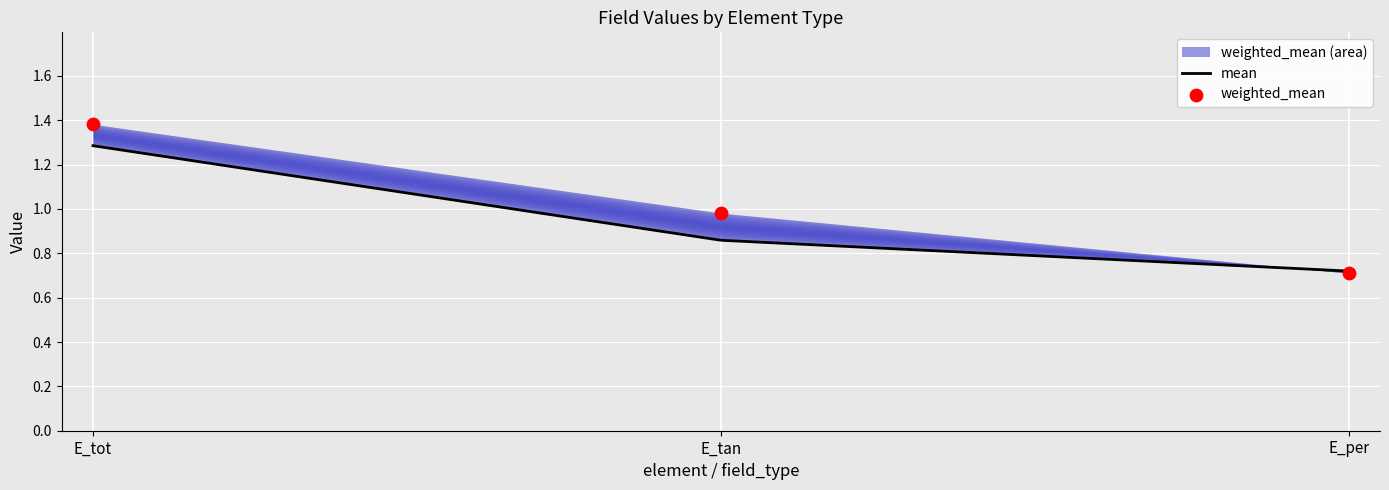

Between E_tan and E_tot, which is larger?

E_tot